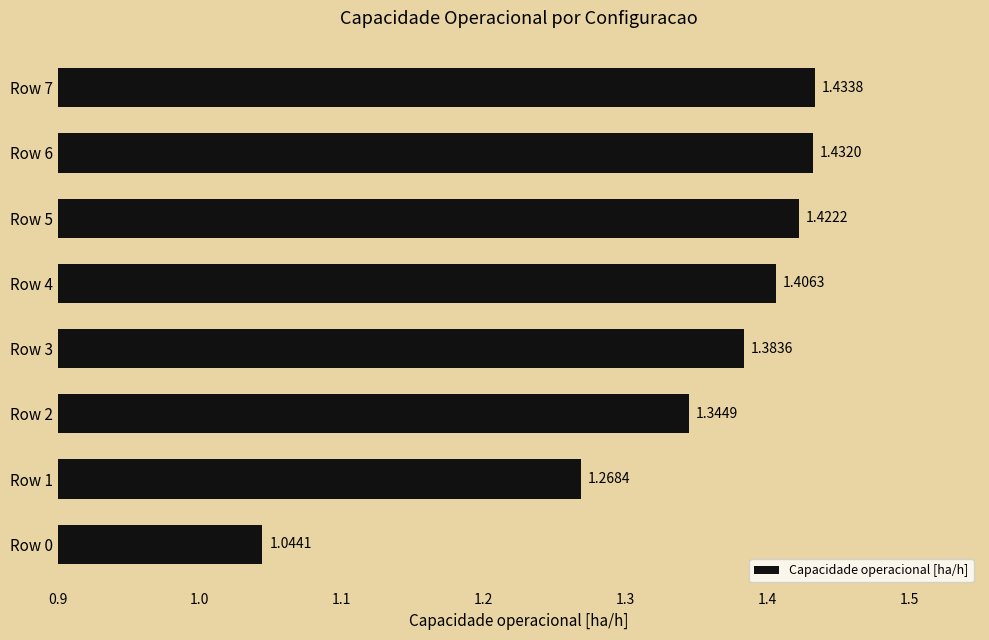

List the labels in order of value, smallest first.

Row 0, Row 1, Row 2, Row 3, Row 4, Row 5, Row 6, Row 7